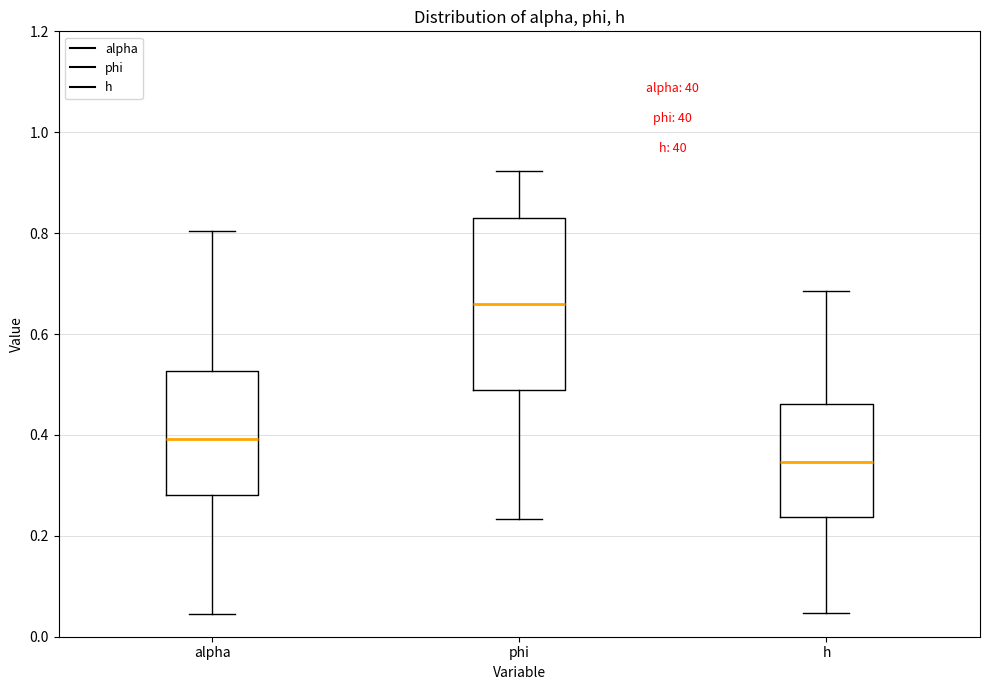

Reading left to right, transcribe this box plot: for each box, give where its median line is, the range the box spans, and where its two whiskers end, as read against the y-axis. The values are not printed on the chart, so give them approximately, as read against the axis.

alpha: median 0.40, box 0.28 to 0.52, whiskers 0.04 to 0.80
phi: median 0.66, box 0.48 to 0.82, whiskers 0.24 to 0.92
h: median 0.34, box 0.24 to 0.46, whiskers 0.04 to 0.68